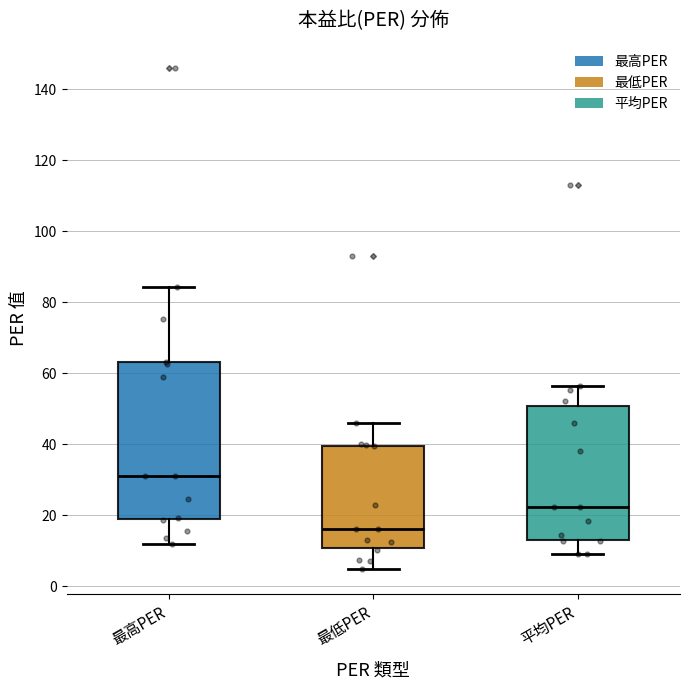

Reading left to right, read every box against the y-axis: the position of its median line, the range the box covers, and the ends of its whiskers. The values are not printed on the chart, so give them approximately, as read against the axis.

最高PER: median 32, box 18 to 64, whiskers 12 to 84
最低PER: median 16, box 10 to 40, whiskers 4 to 46
平均PER: median 22, box 14 to 50, whiskers 10 to 56